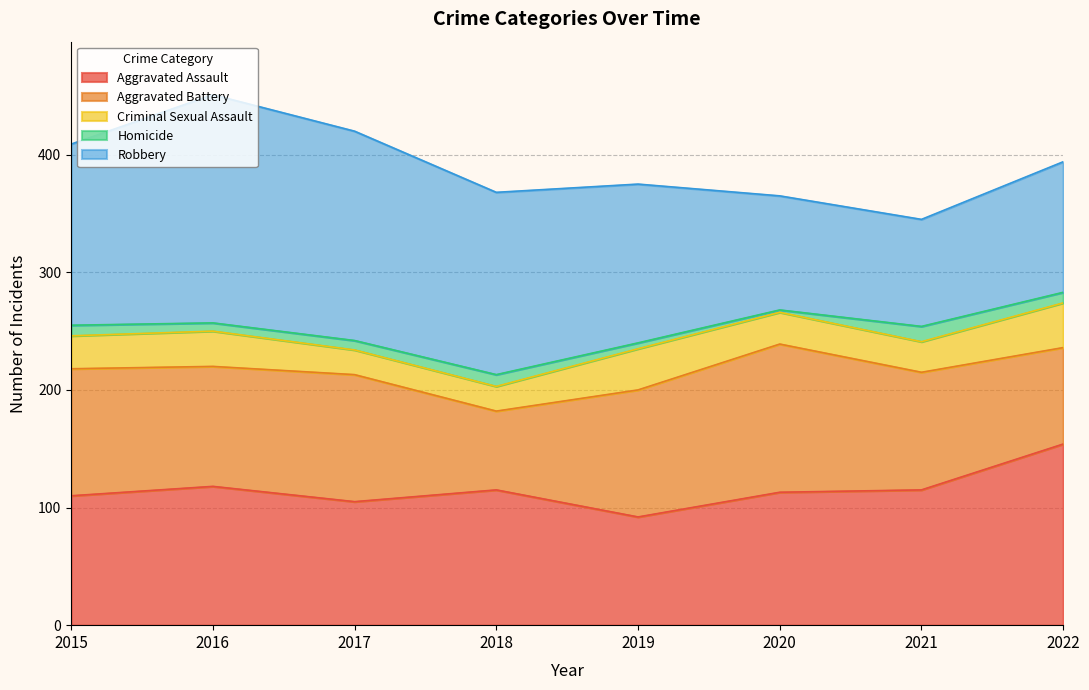

The Aggravated Assault series shows 65 at 2017. True or false?

False